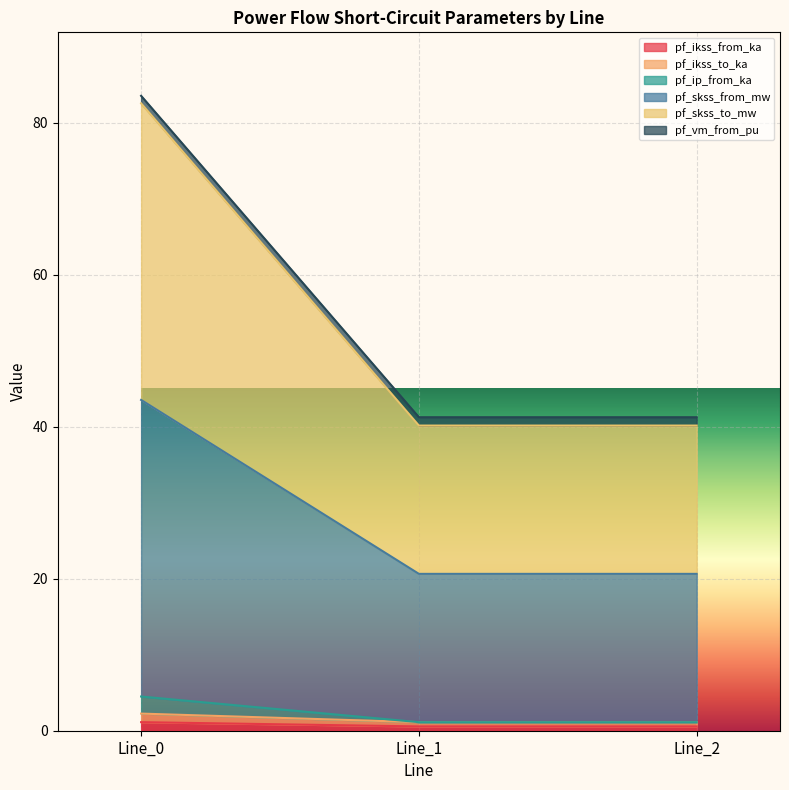

List the labels in order of pf_ip_from_ka value, largest first.

Line_0, Line_1, Line_2